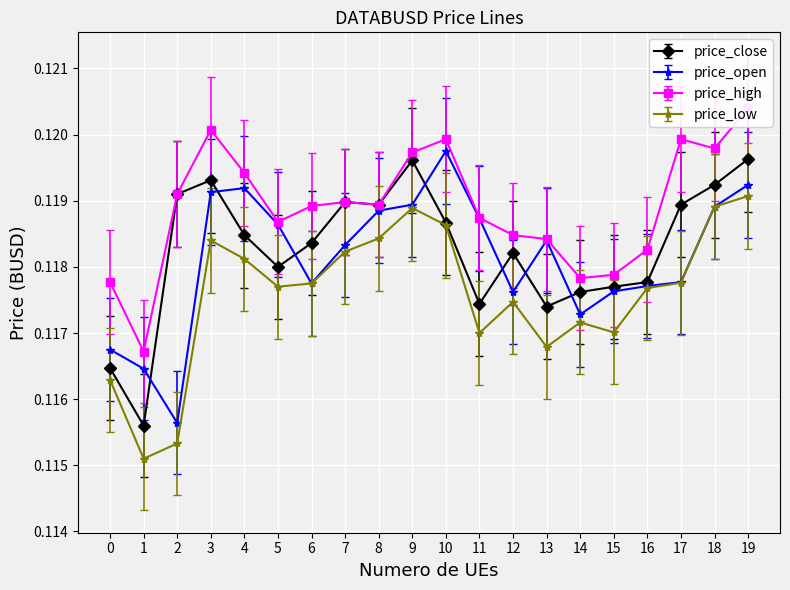

Rank the series by their maximum value, from lowest to highest.

price_low, price_close, price_open, price_high